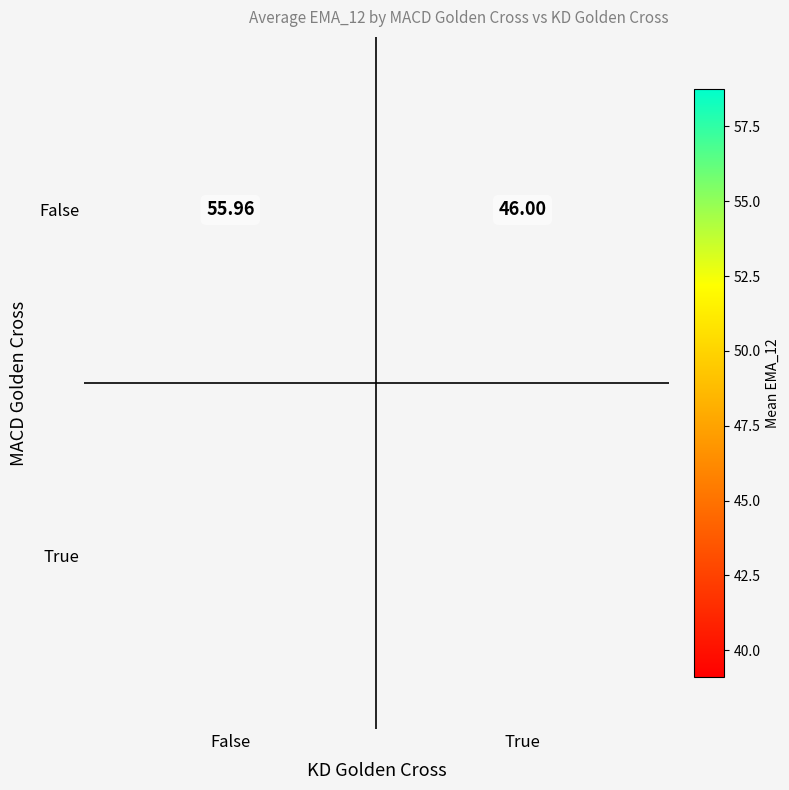

Which category has the lowest value across all series?

True_False